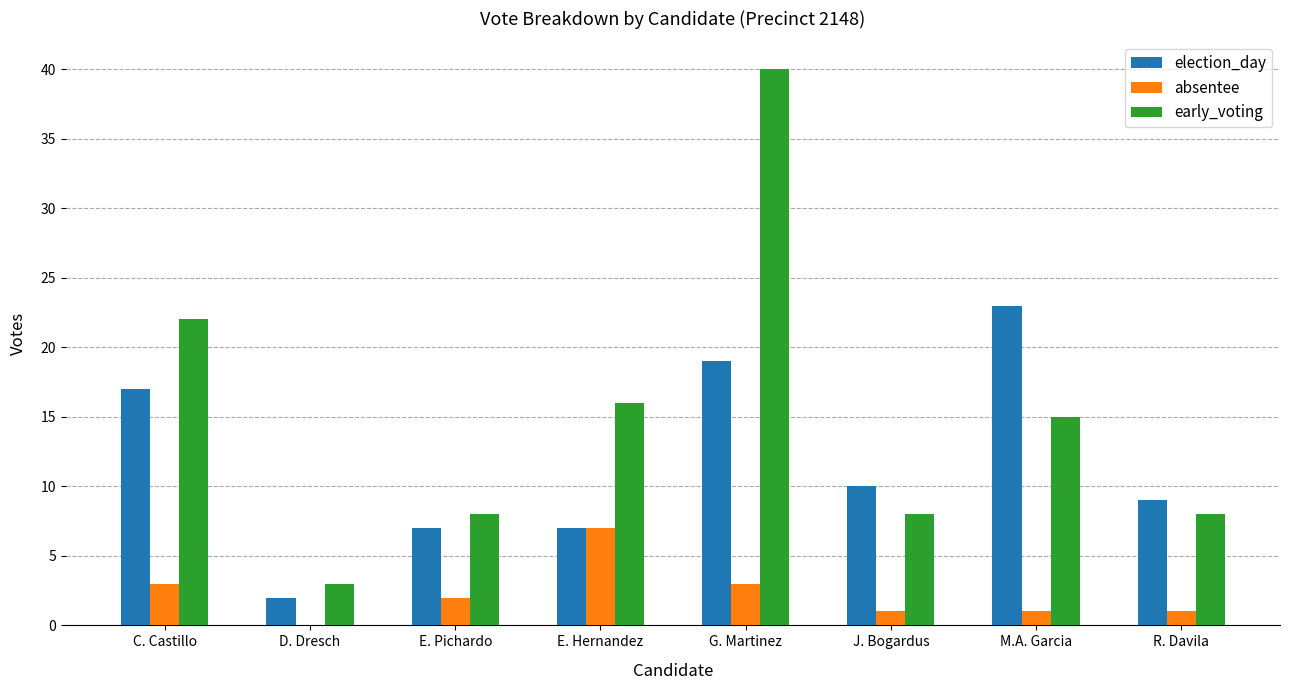

The election_day series shows 8 at C. Castillo. True or false?

False